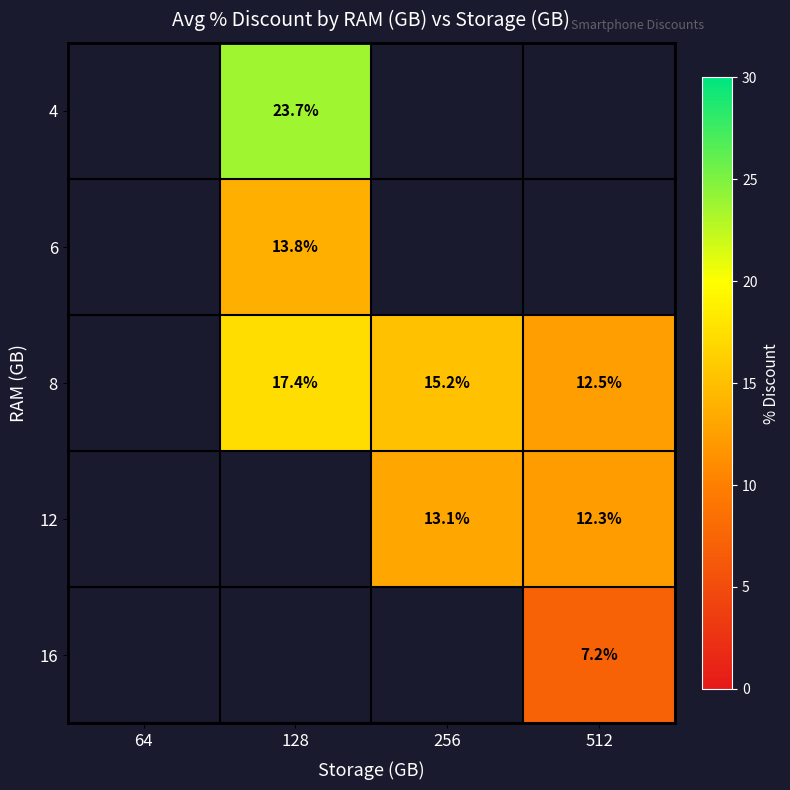

Is the value of 4 at 64 greater than the value of 16 at 64?

No